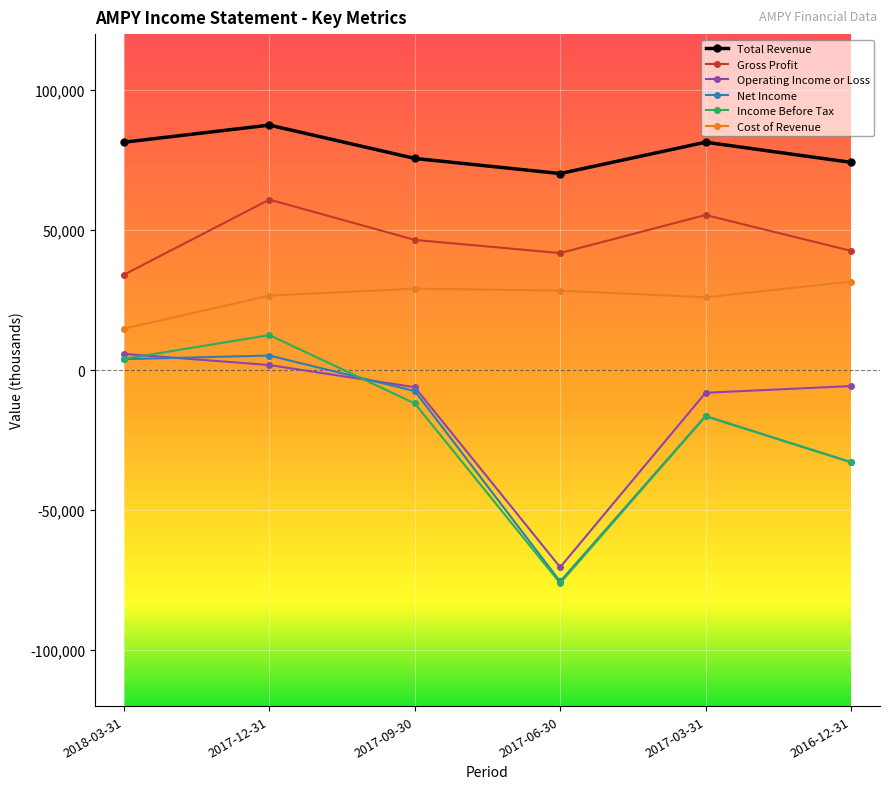

The value of Operating Income or Loss at 2016-12-31 is -5700. True or false?

True